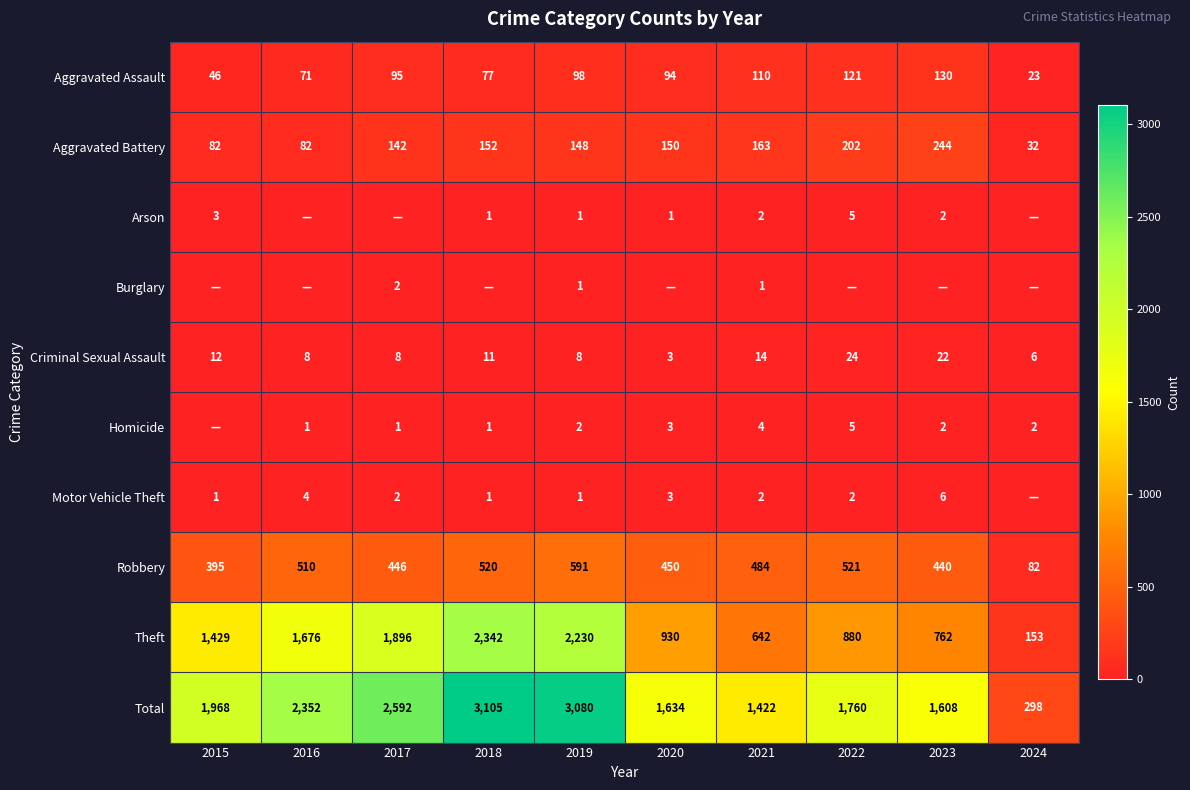

At how many categories does at least one series exceed 1331?

9